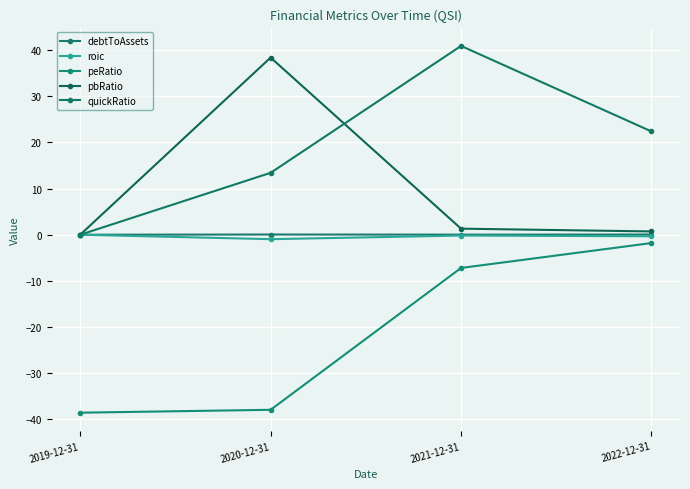

At which label is quickRatio closest to 20?

2022-12-31